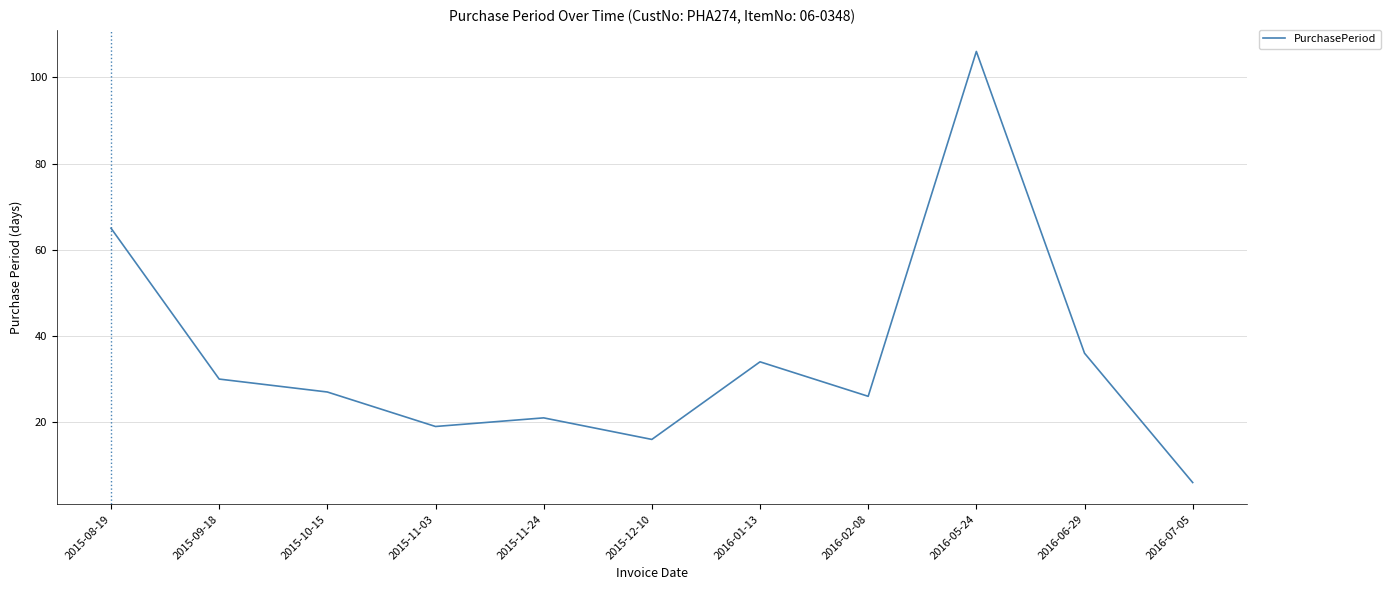

The chart shows a value of 12 at 2016-06-29. True or false?

False